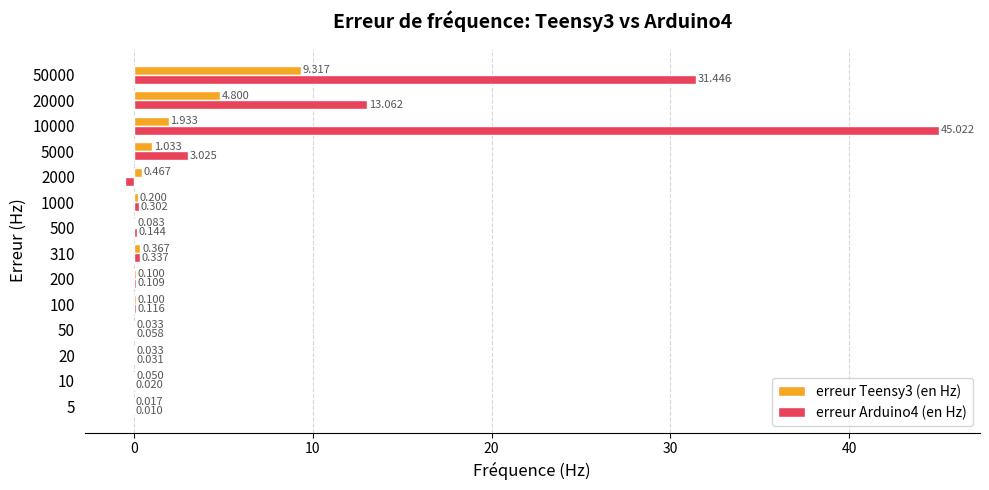

Is the value of erreur Teensy3 (en Hz) at 500 greater than the value of erreur Arduino4 (en Hz) at 20000?

No